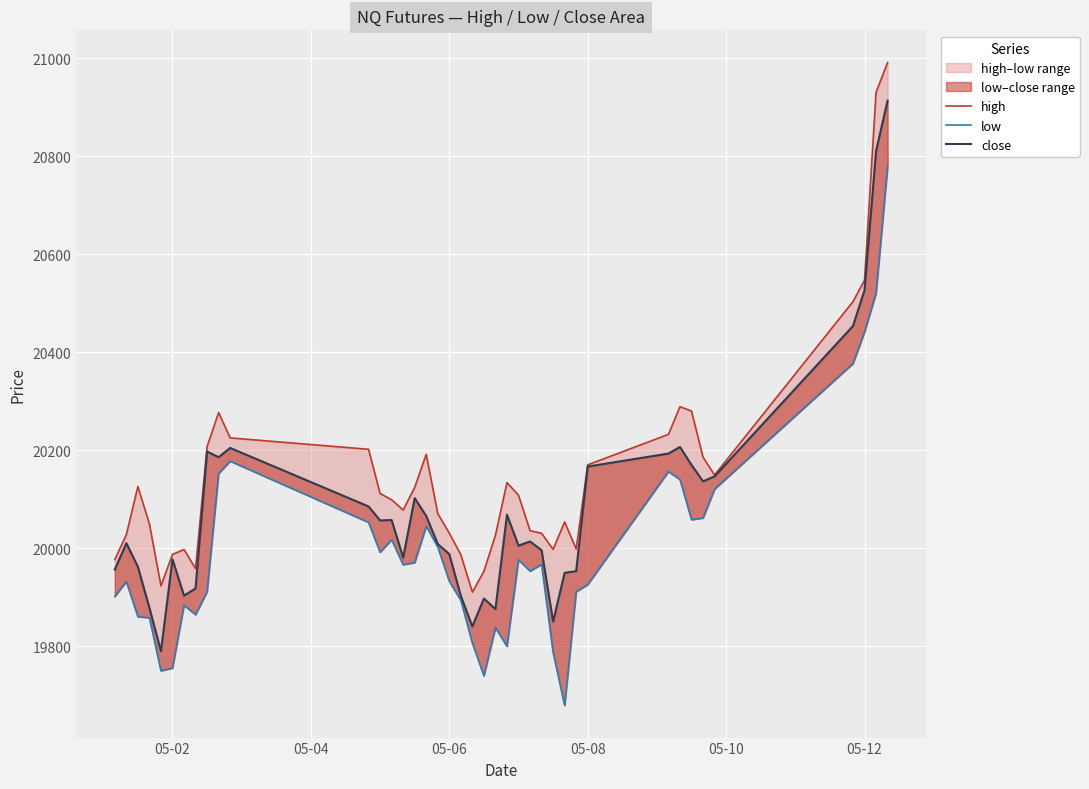

How many categories are shown in the chart?

40